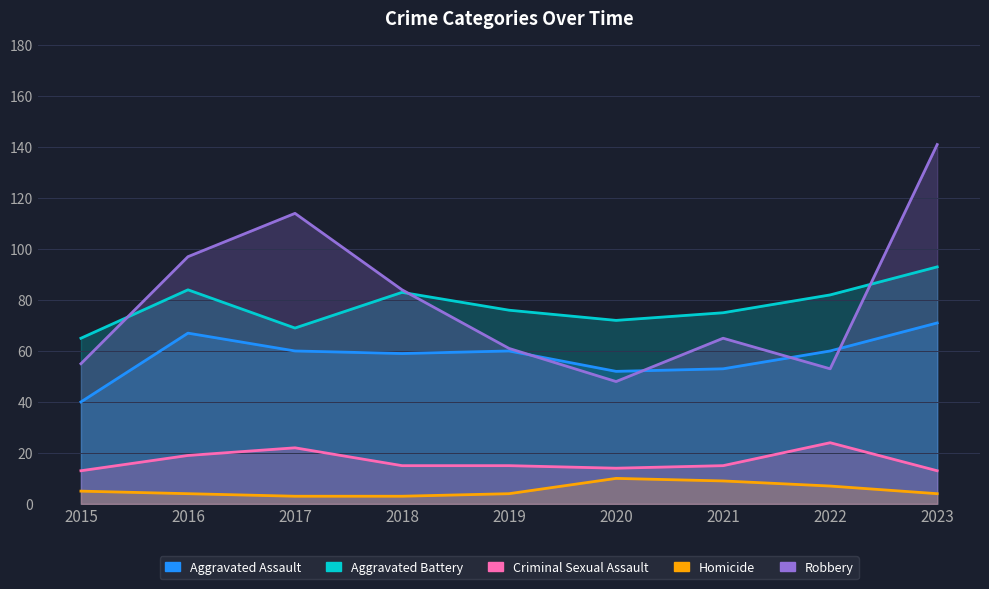

Which series has the widest spread of values?

Robbery